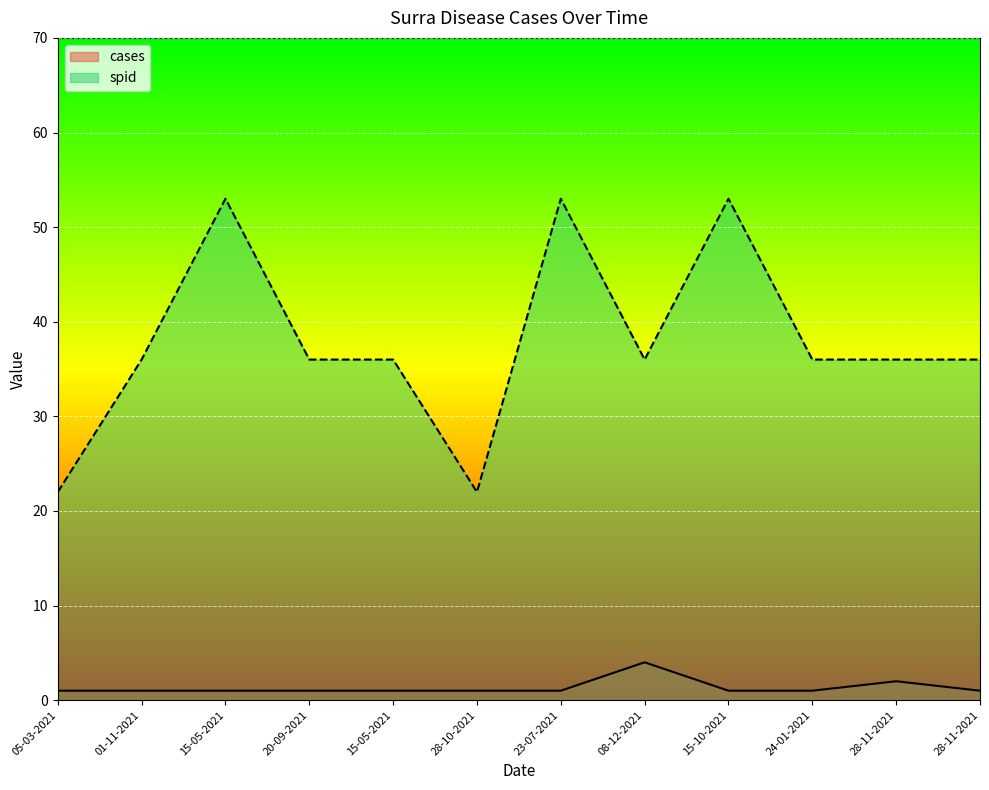

In spid, how many points are lower than both neighbors (excluding endpoints)?

2